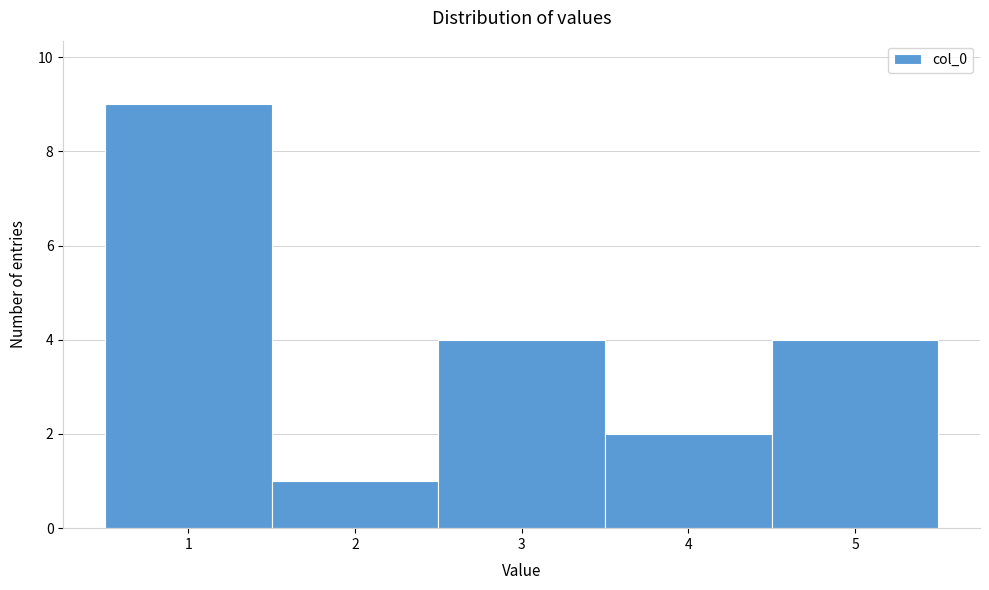

How tall is the bar that spans 1.5 to 2.5 on the x-axis? The values are not printed on the chart, so give them approximately, as read against the axis.

1